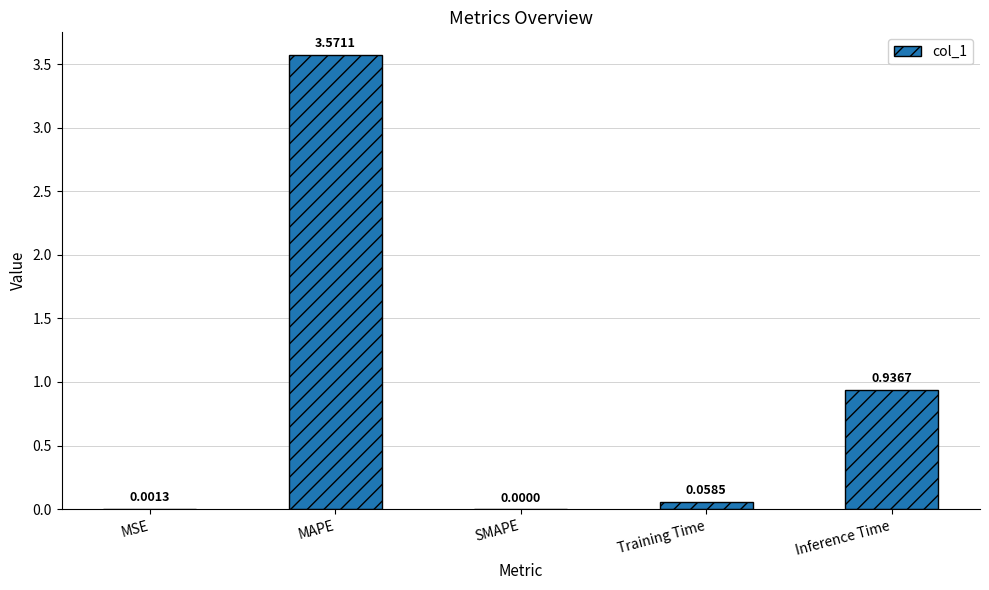

At which label is the value closest to 1?

Inference Time